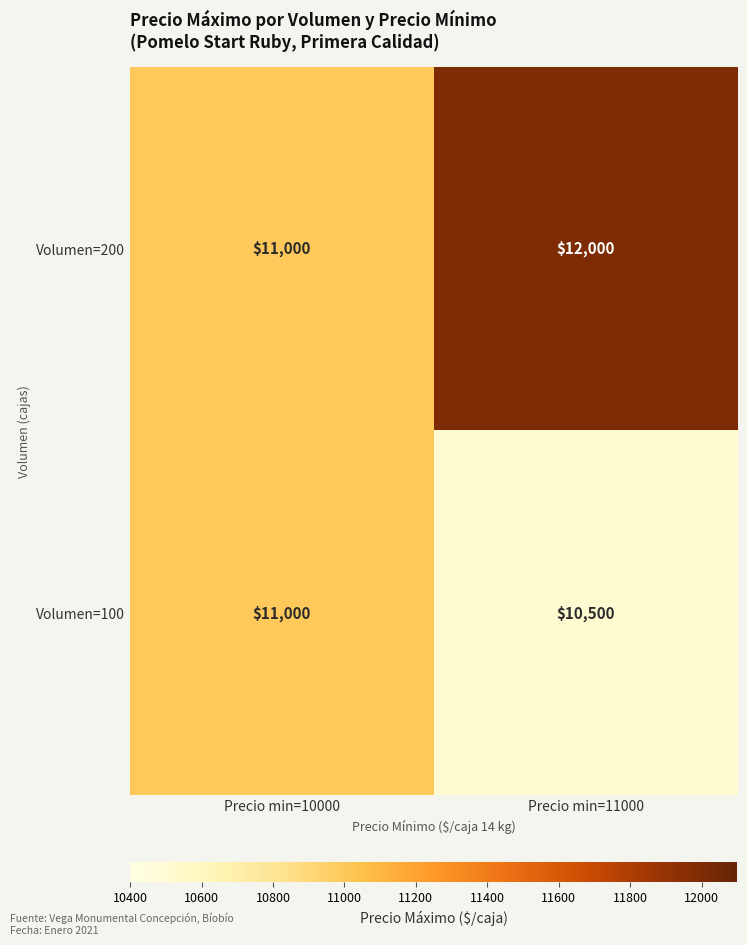

What is the sum of the Volumen=100 values at Precio min=11000 and Precio min=10000?

21500